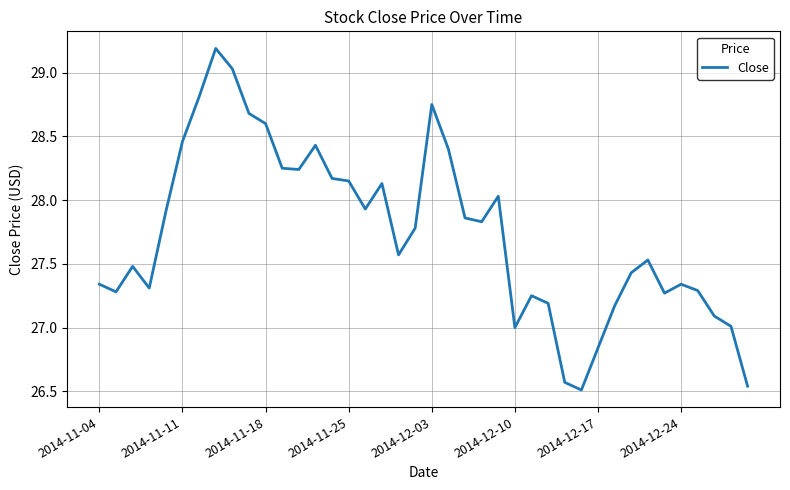

What is the difference between the maximum and minimum values?

2.7